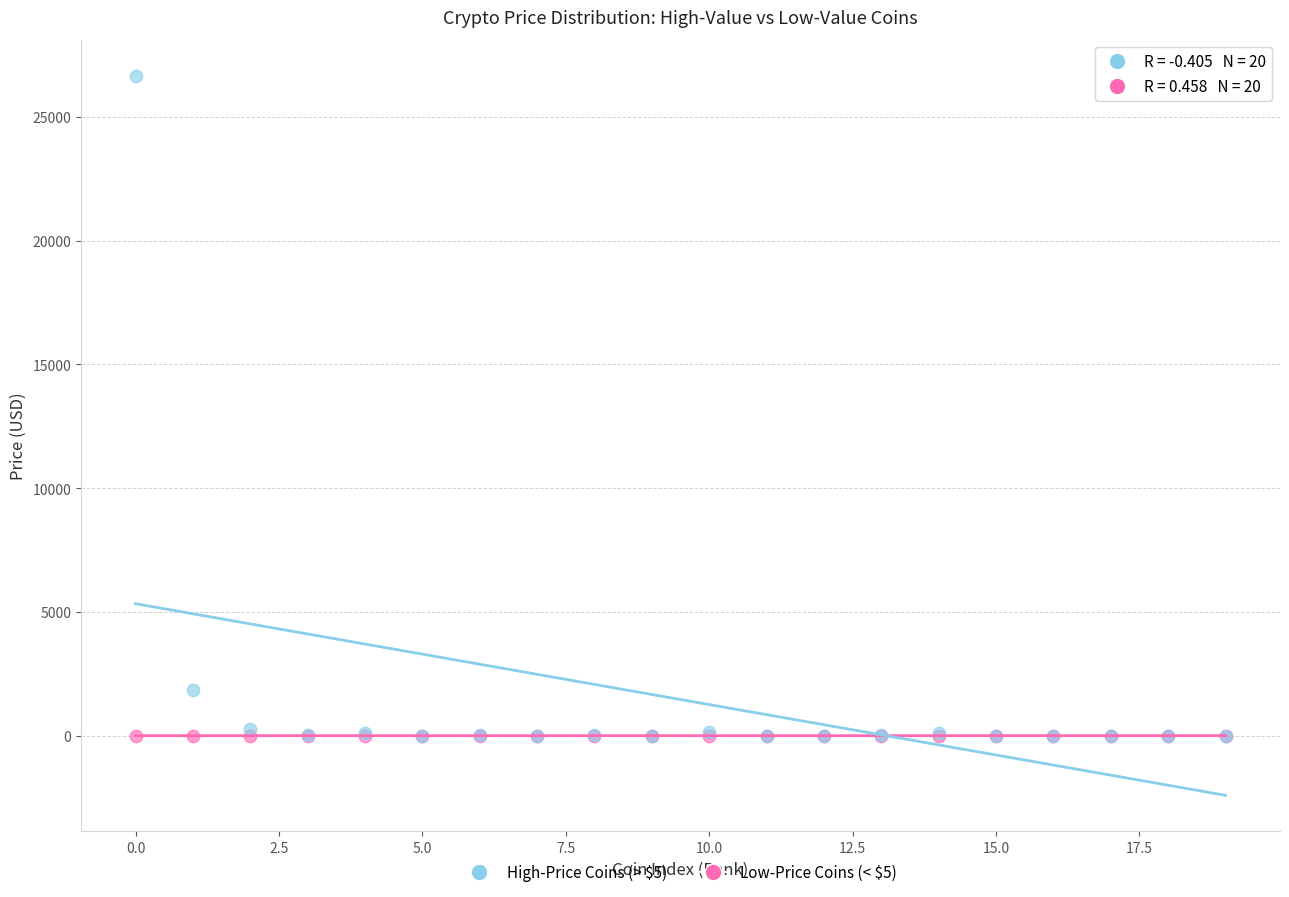

Which series has the widest spread of Y values?

High-Price Coins (> $5)